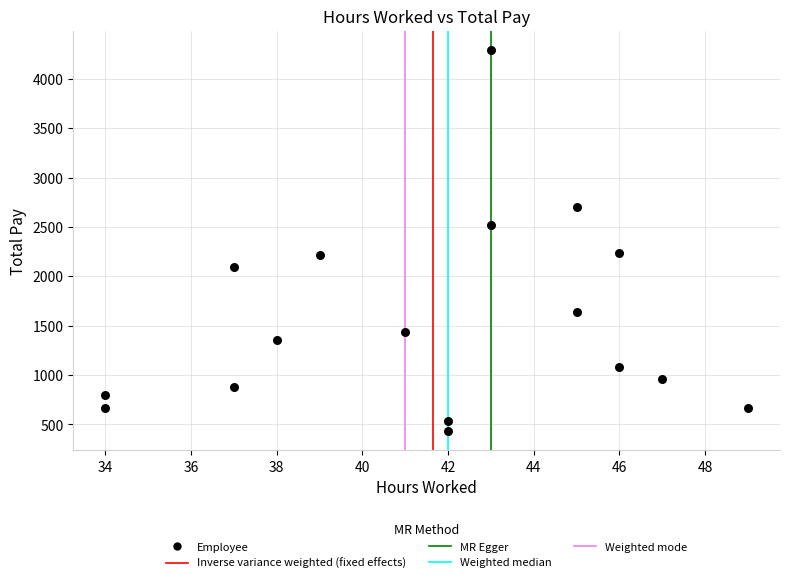

What is the range of X values (max minus min)?

15.0